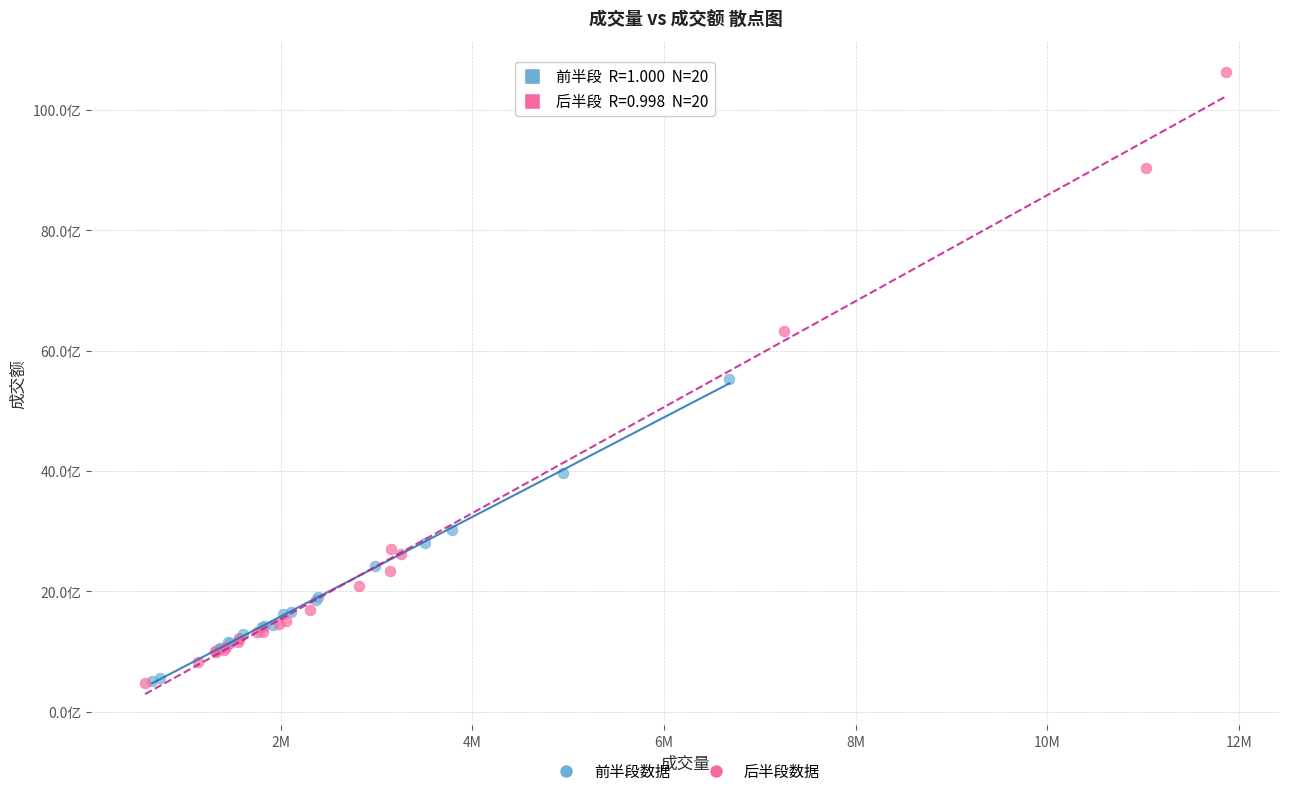

Which series has the widest spread of Y values?

后半段数据